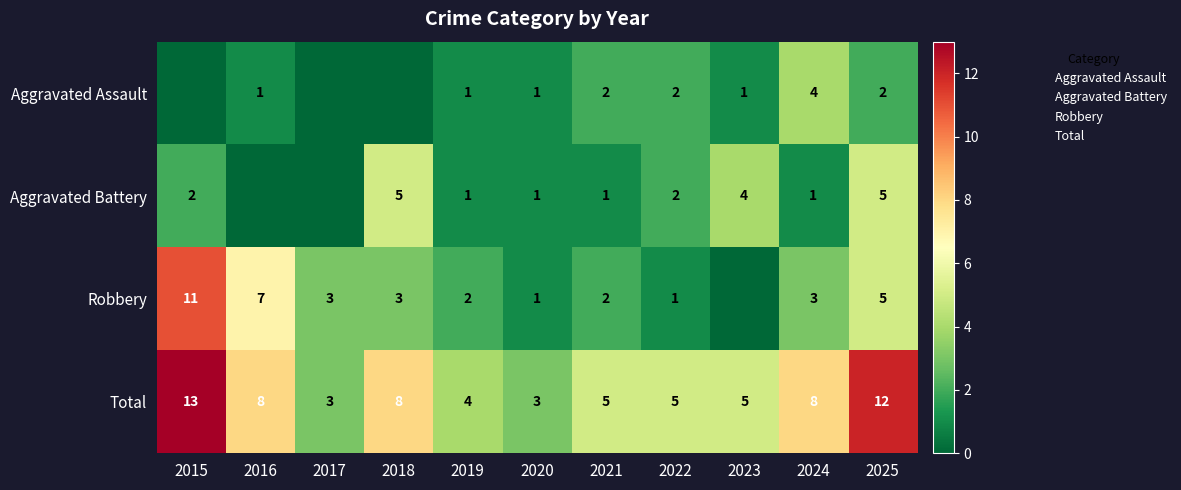

Rank the series at 2015 from highest to lowest value.

Total, Robbery, Aggravated Battery, Aggravated Assault